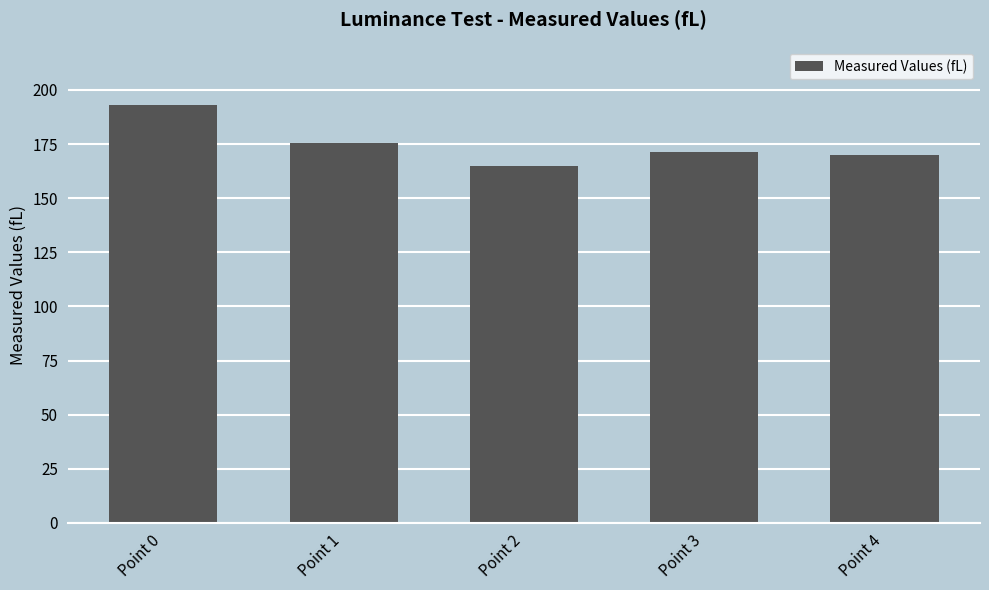

Approximately how many times larger is the value at Point 2 compared to Point 3?

1.0